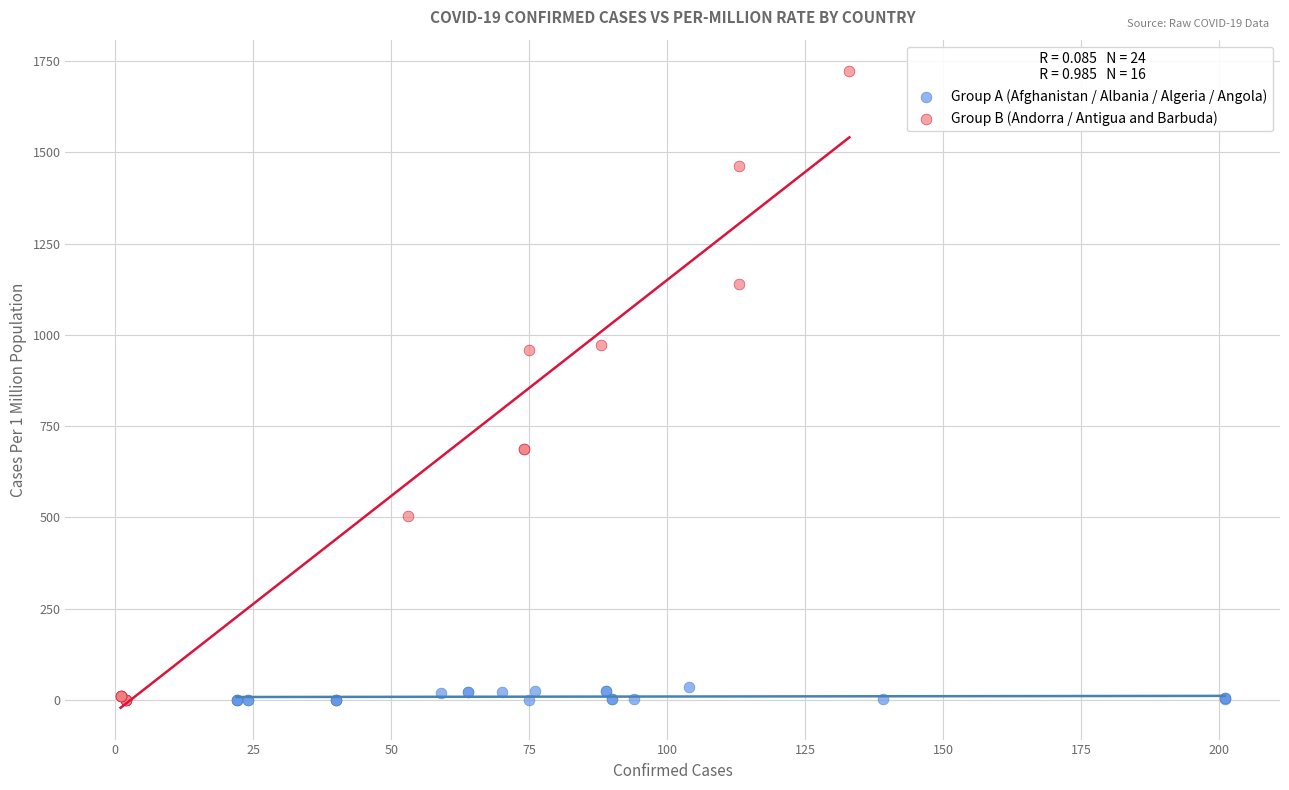

Which series contains the highest Y value?

Group B (Andorra / Antigua and Barbuda)